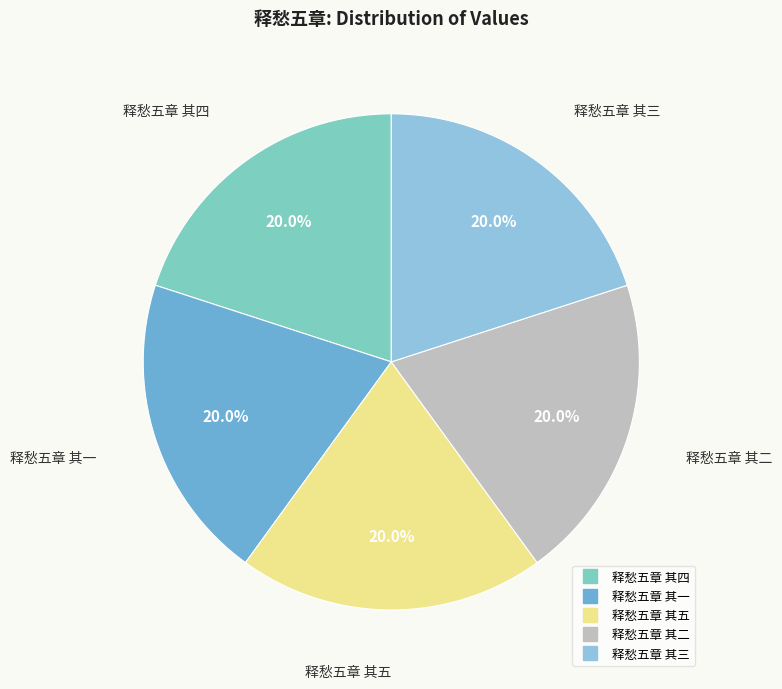

True or false: 释愁五章 其一 accounts for 20% of the total.

True